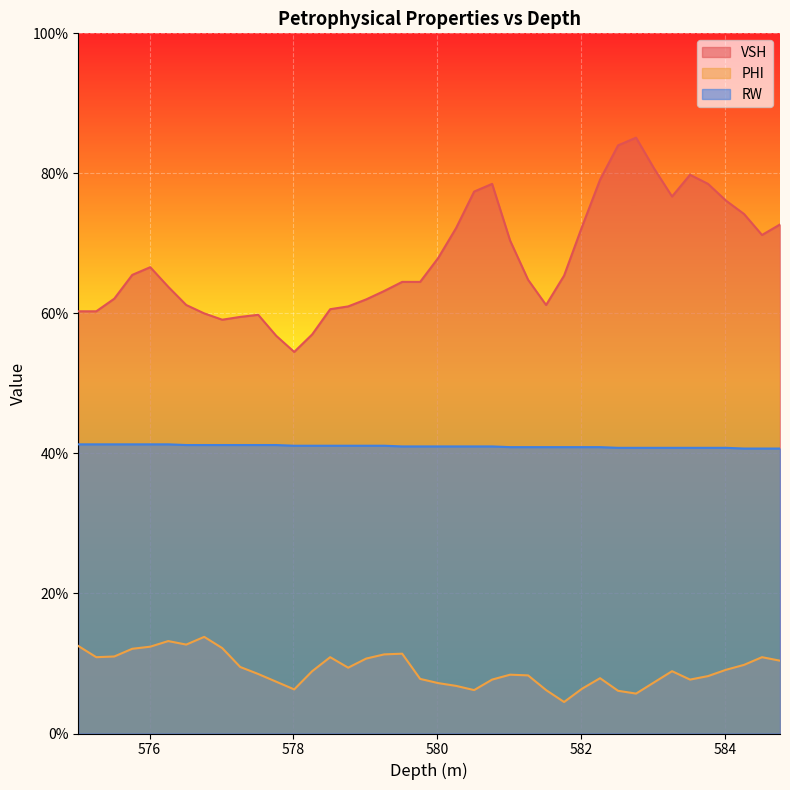

How many PHI values are between 0 and 1?

40